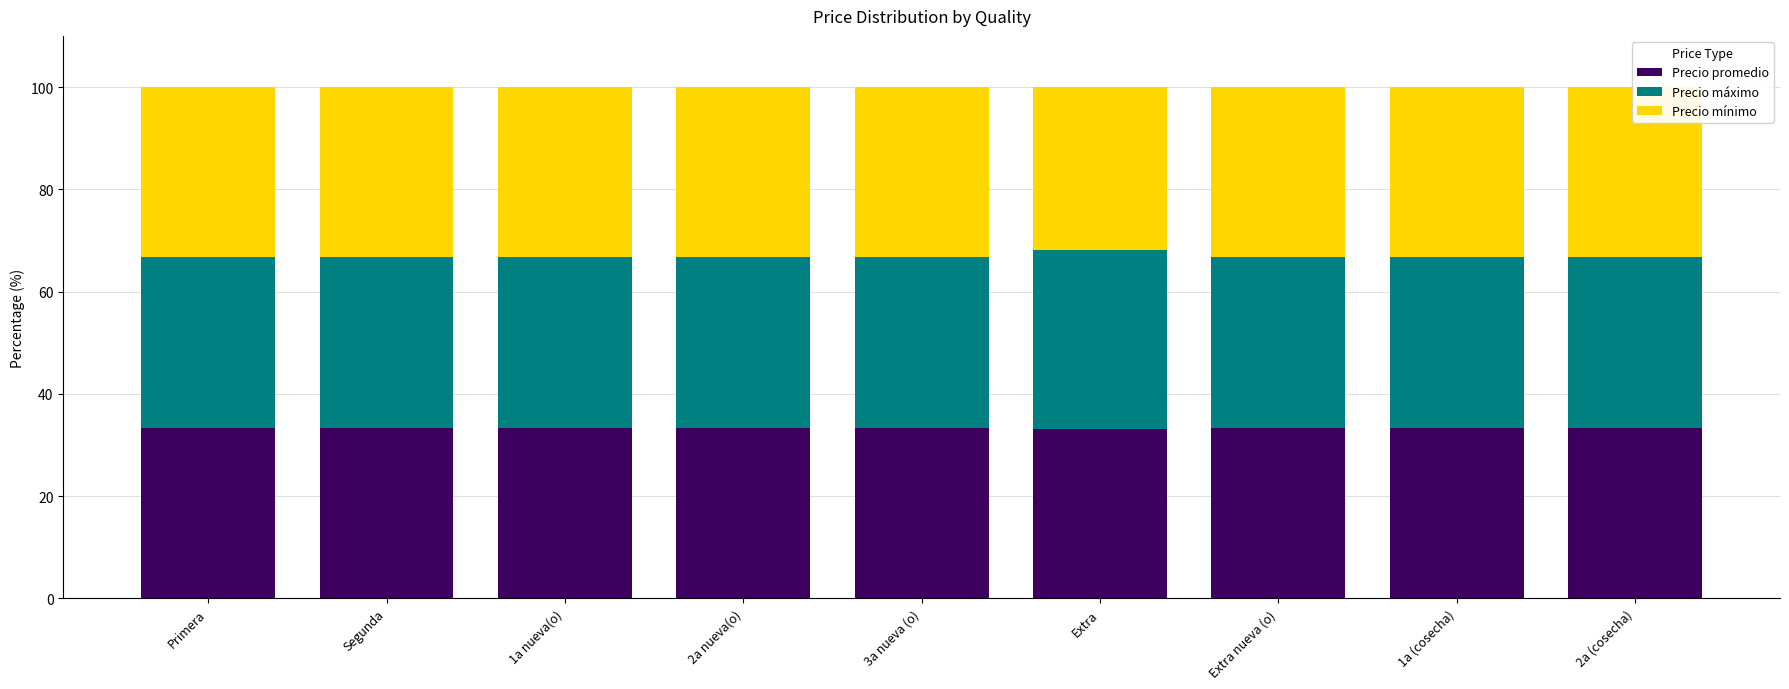

How many Precio promedio values are between 33 and 34?

9